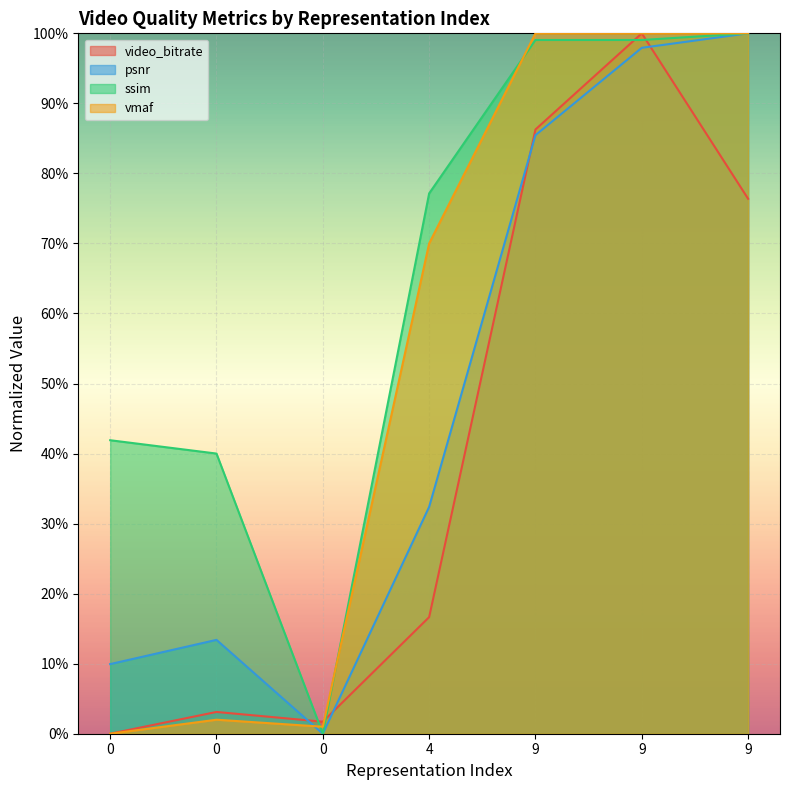

What is the difference between the psnr values at 4 and 9?

0.5